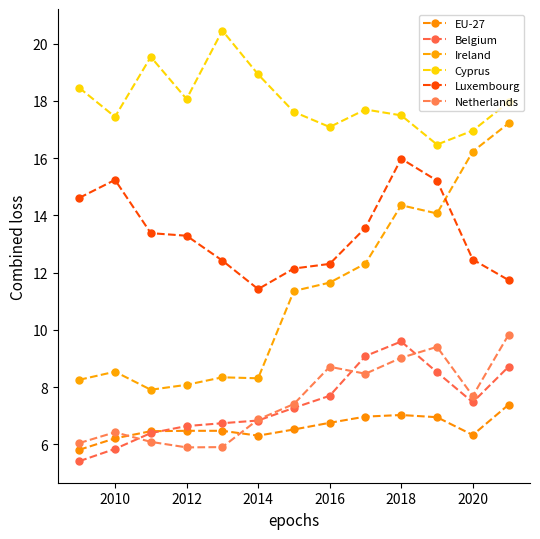

How many categories are shown in the chart?

13